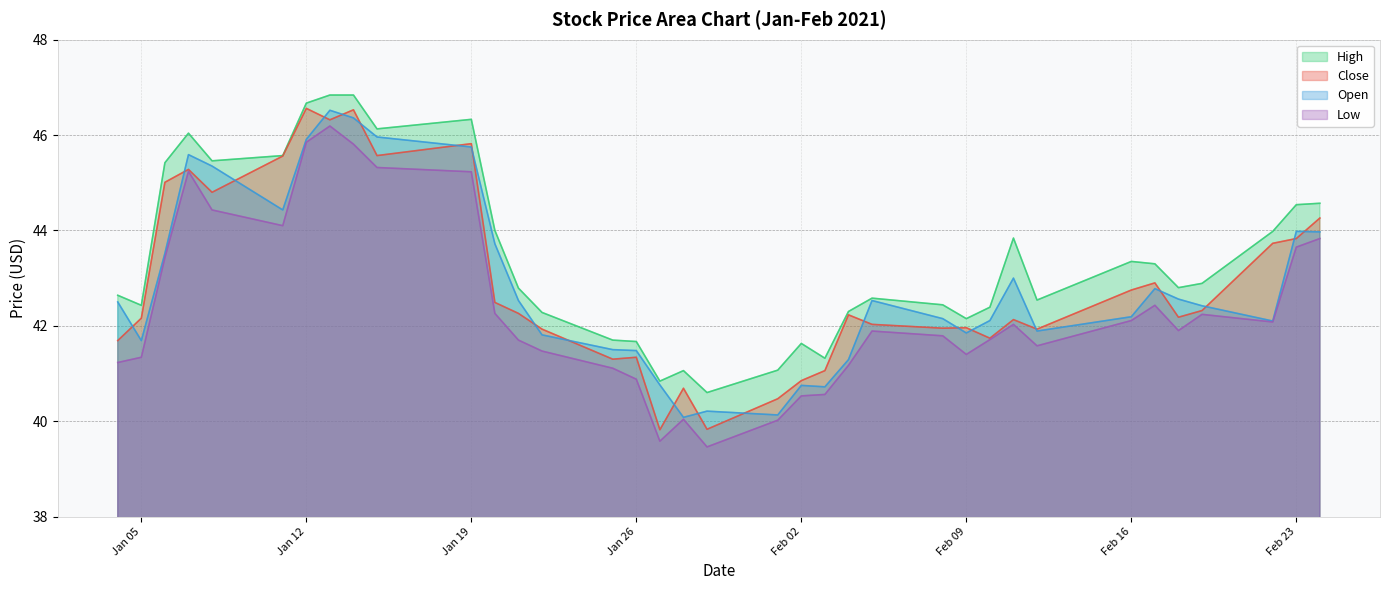

What is the spread (max minus min) of values at 2021-02-11?

1.8